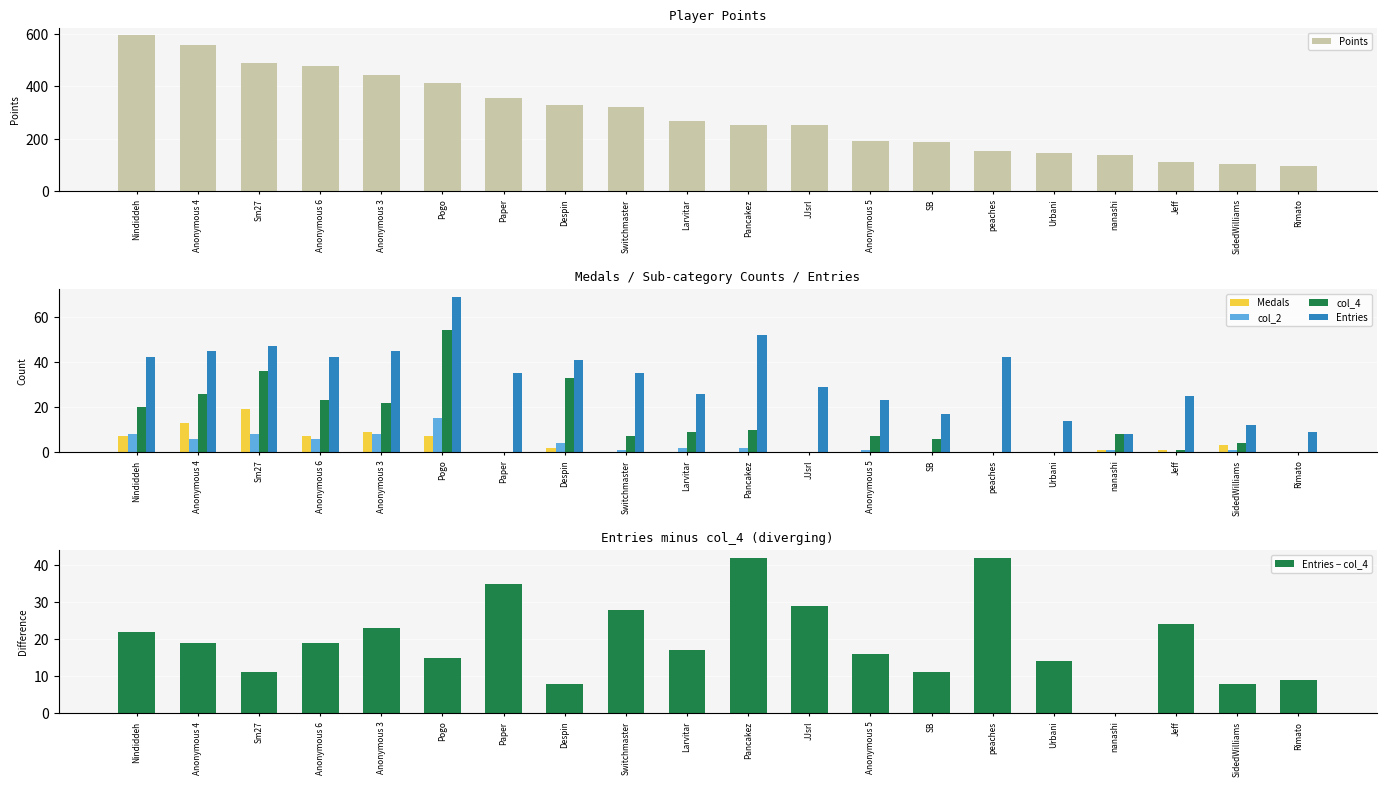

At which label is Points closest to 343?

Paper